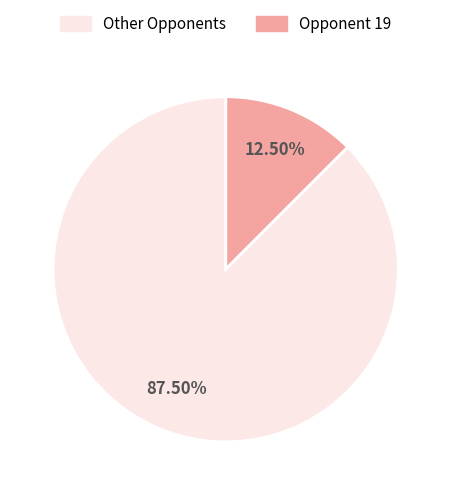

Is there any slice that represents more than half of the pie?

Yes